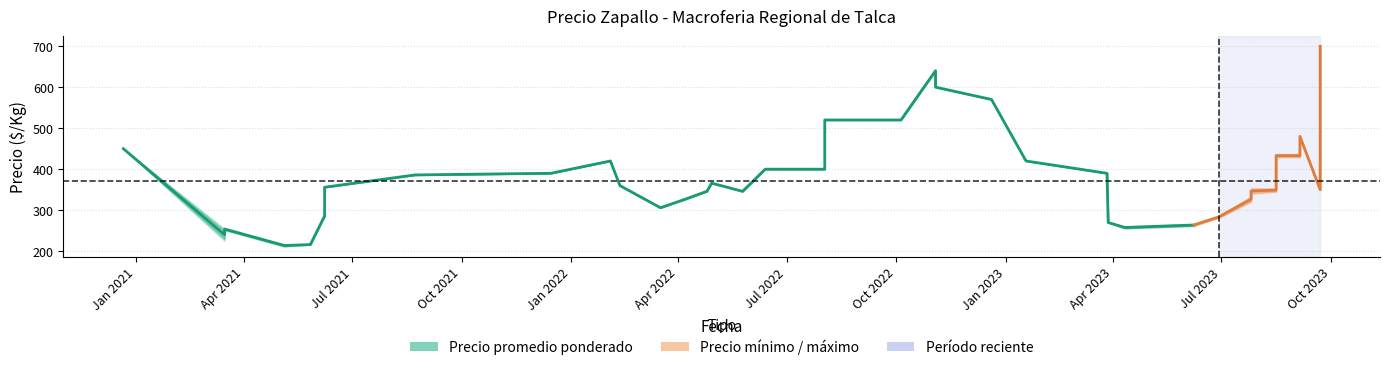

Is it true that Precio promedio ponderado equals 400 at 14?

True